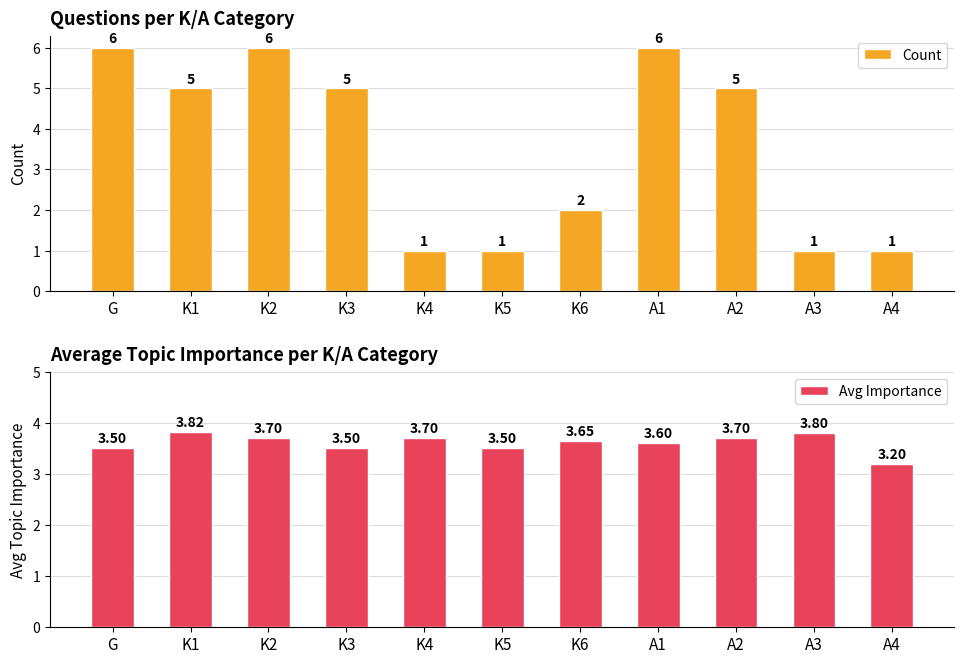

At how many categories does at least one series exceed 5?

3